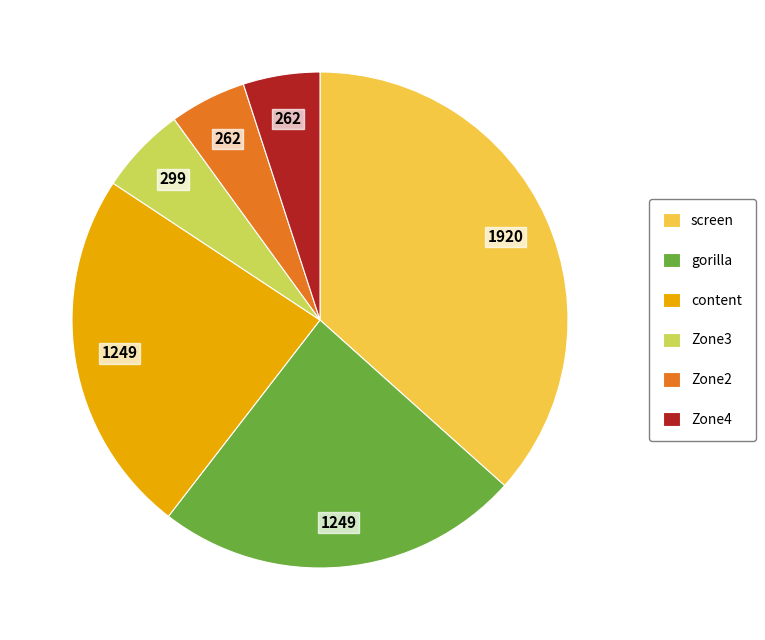

Is there a majority slice in this chart?

No